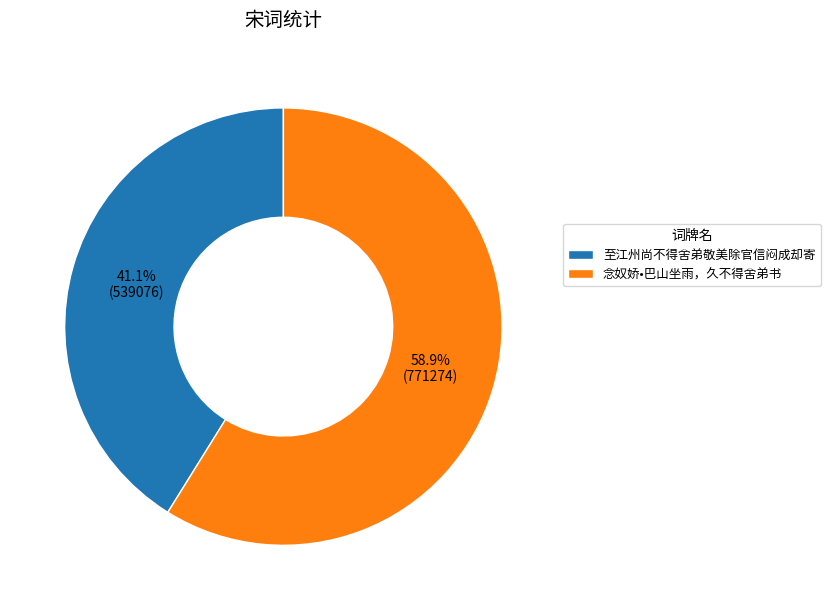

How many segments does this pie chart have?

2